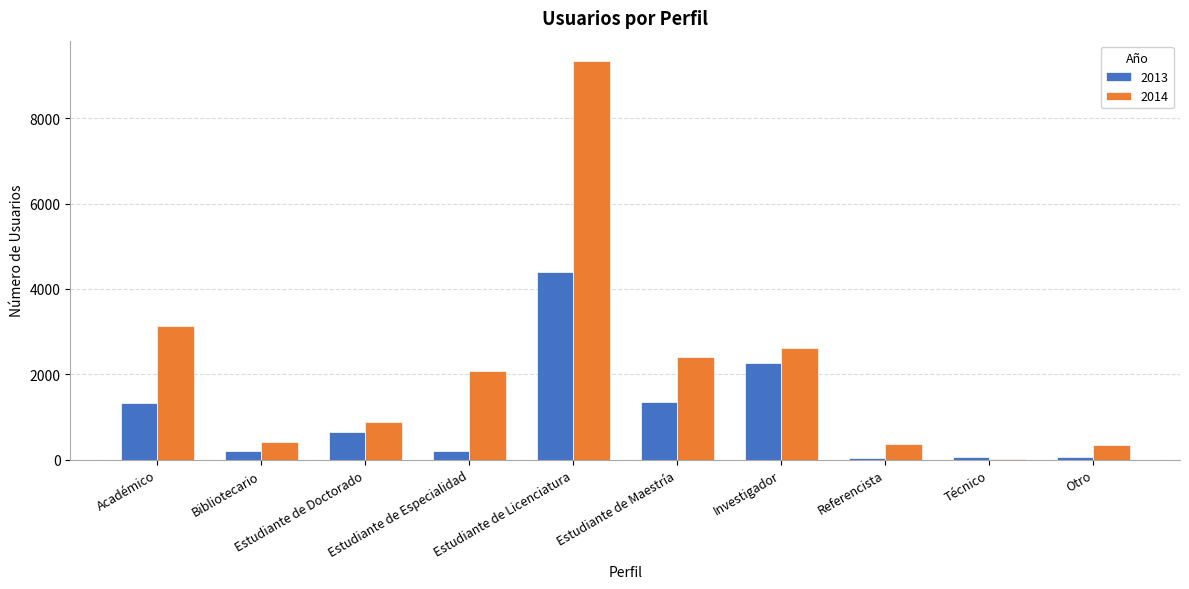

True or false: 2013 has a value of 202 at Estudiante de Especialidad.

True